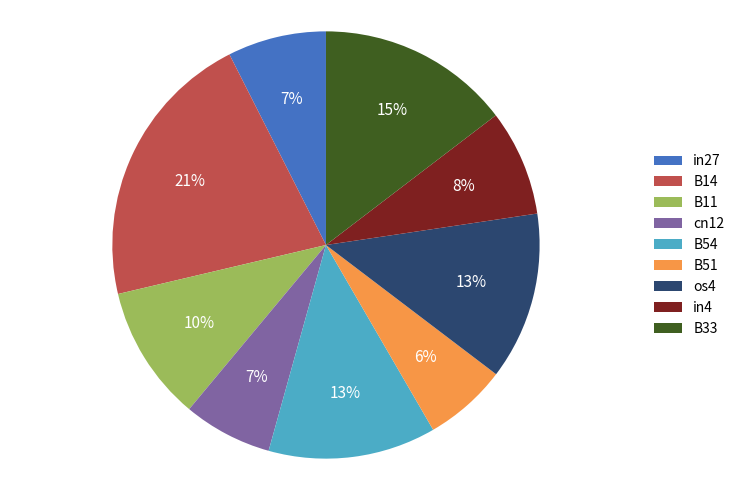

True or false: B11 accounts for 16% of the total.

False